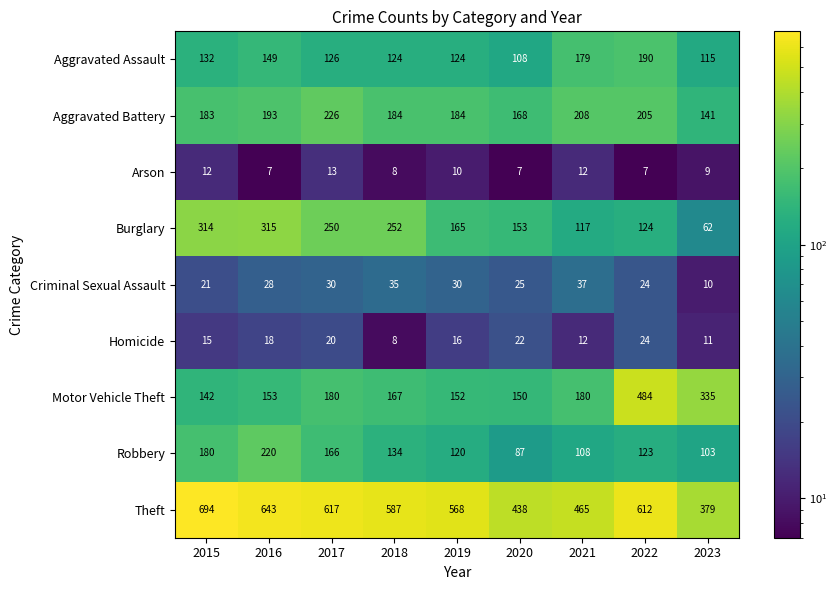

At which label is Theft closest to 536?

2019